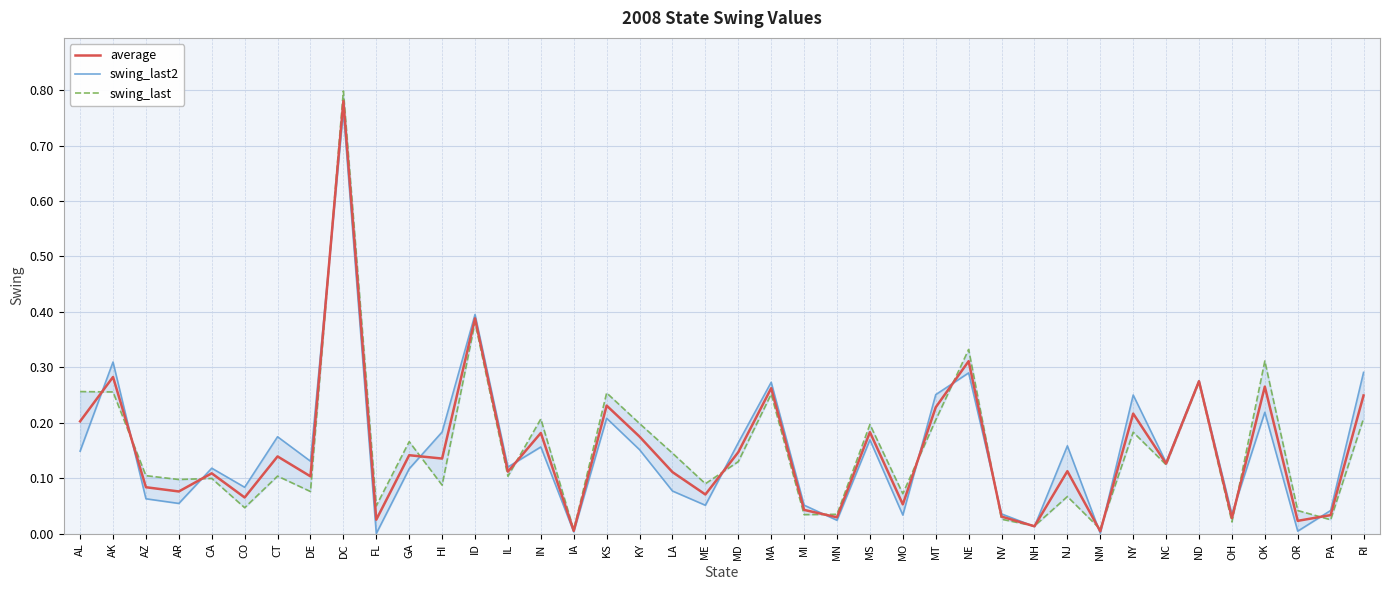

Between which two adjacent categories do swing_last and swing_last2 first intersect?

AL and AK